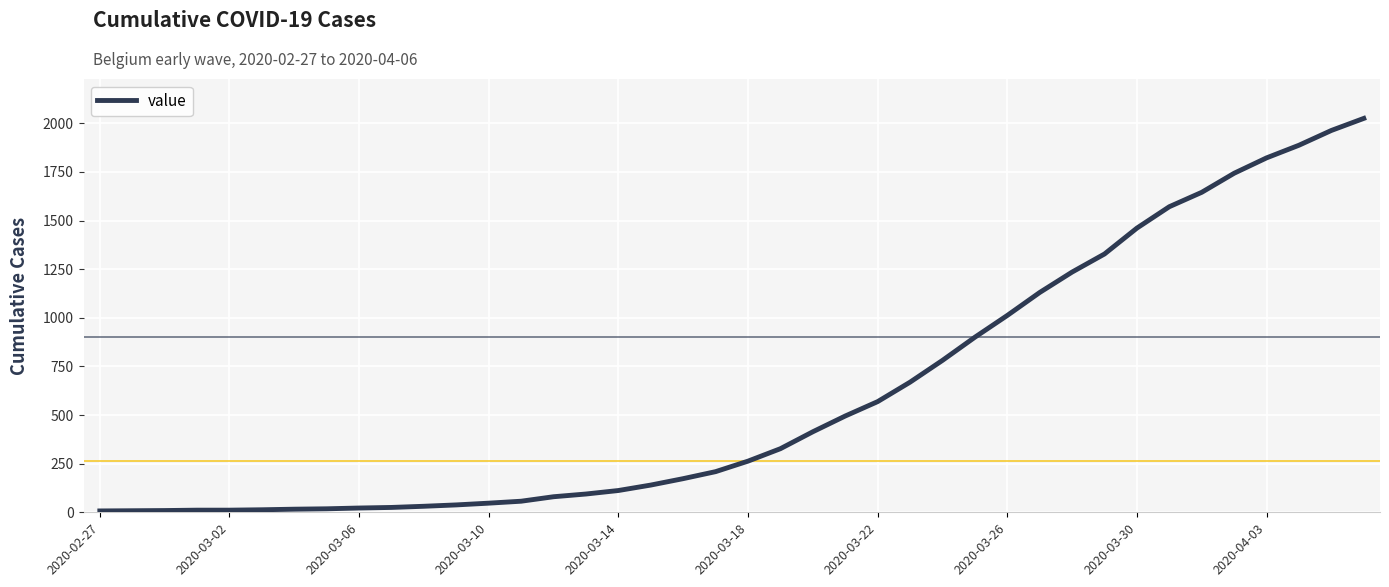

How many categories are shown in the chart?

40